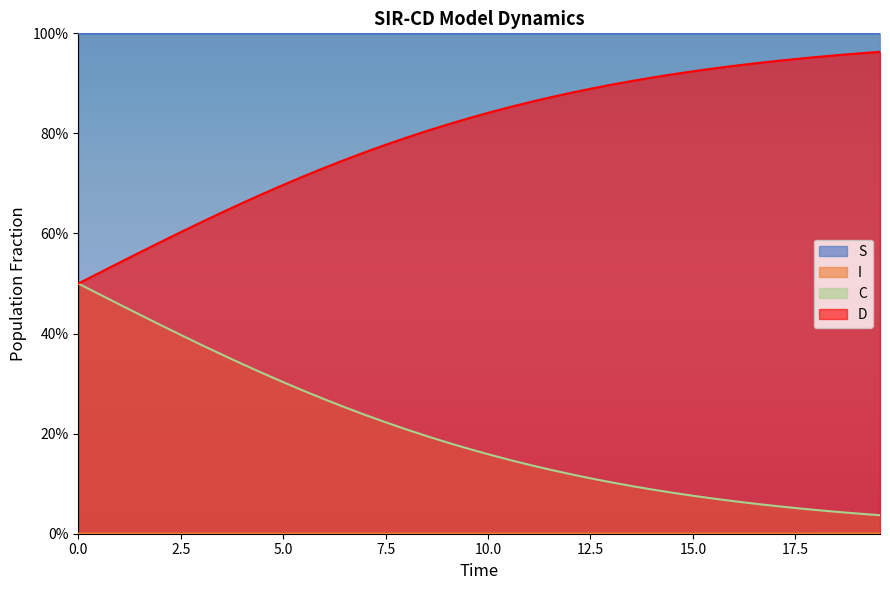

At 2.5, list the series in order from smallest to largest.

S, C, D, I